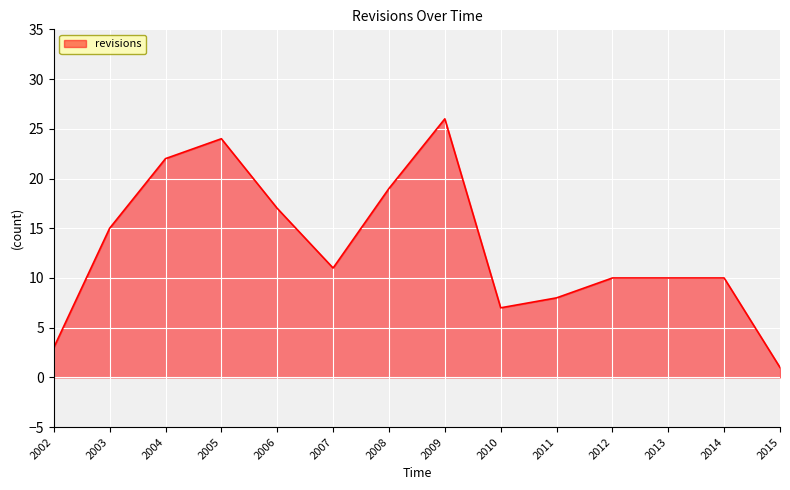

Is it true that the value at 2014 is 3?

False